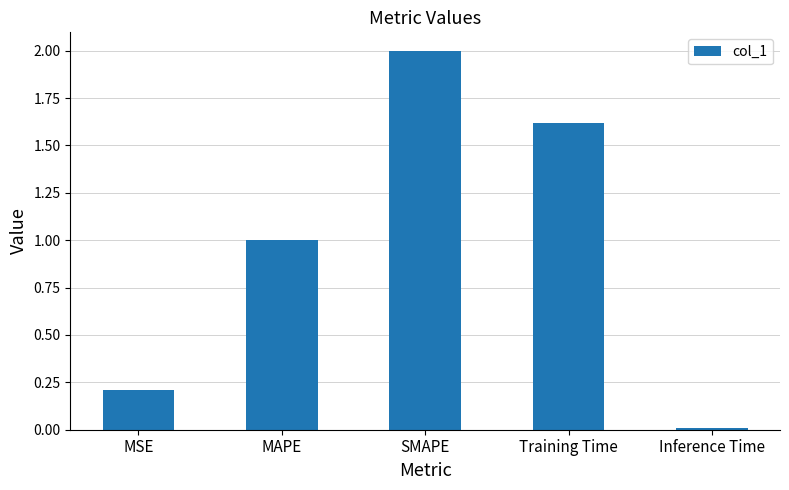

What is the ratio of the value at MSE to the value at SMAPE?

0.1